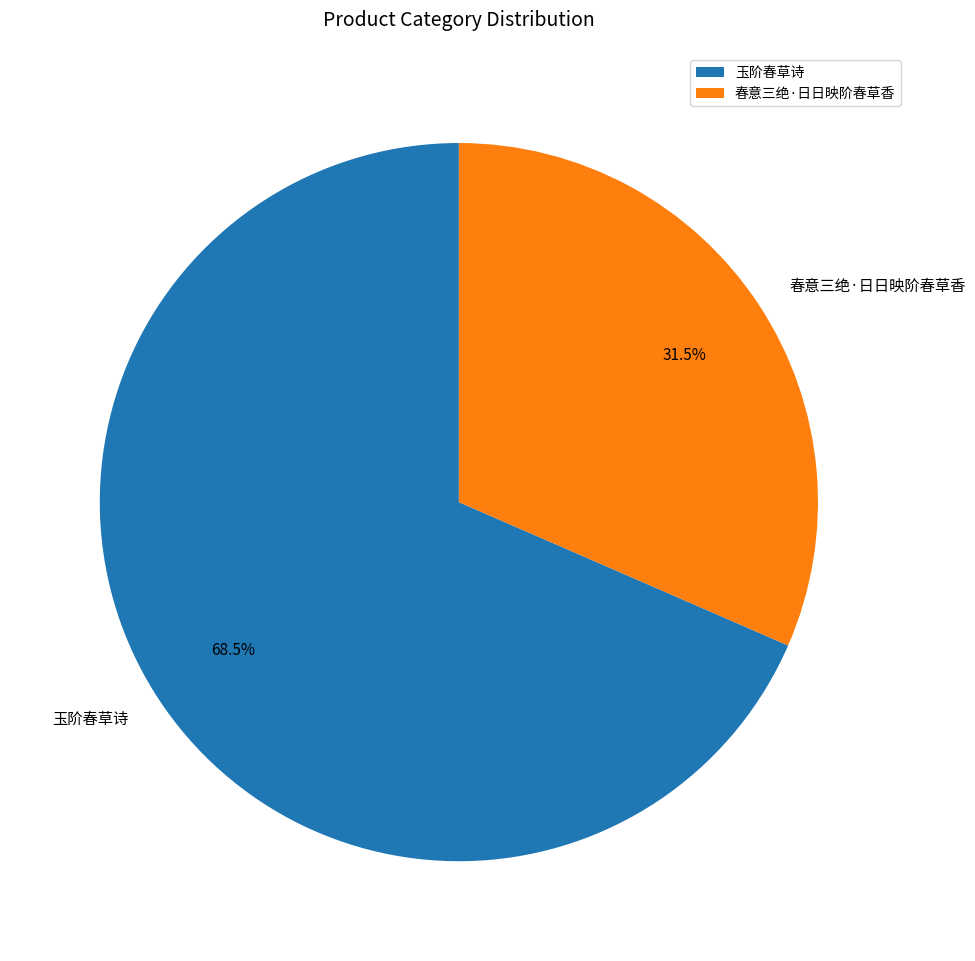

Approximately how many times larger is the value at 玉阶春草诗 compared to 春意三绝·日日映阶春草香?

2.2